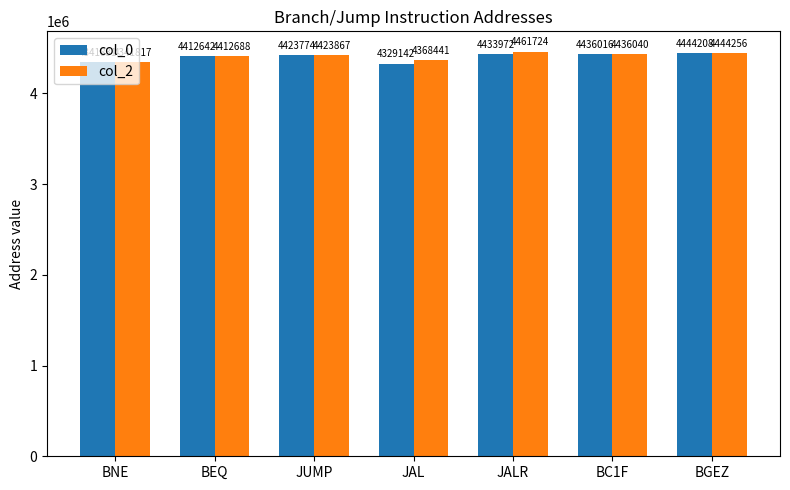

Which series has the largest total across all categories?

col_2